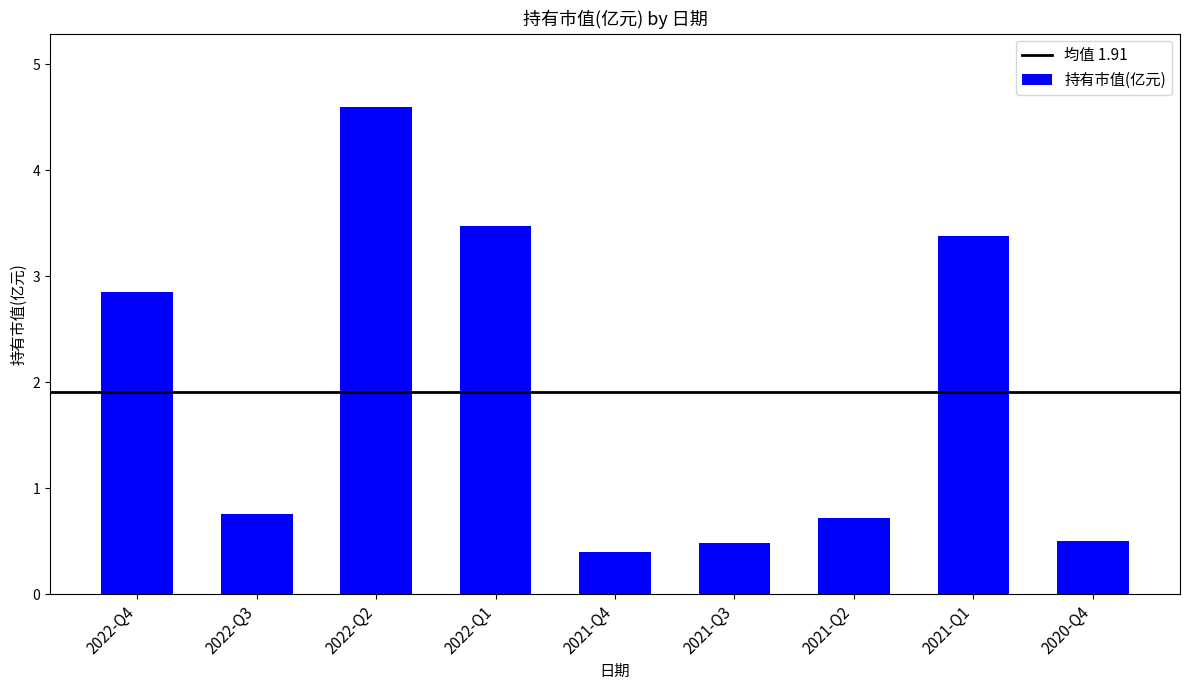

Where is the data nearest to the value 2?

2022-Q4